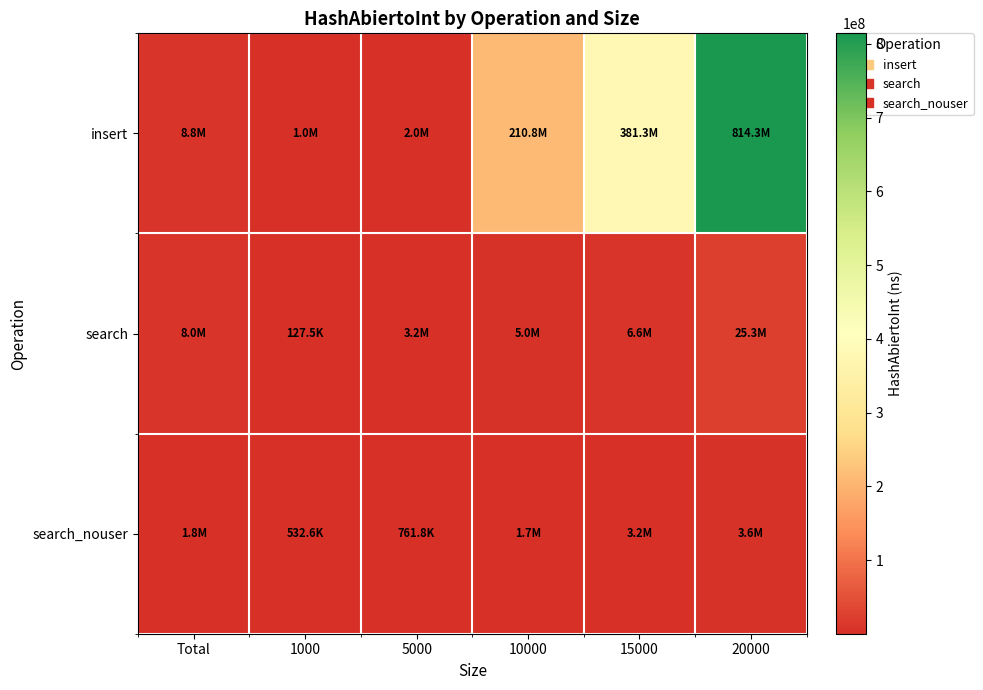

List the series in order of their peak value, highest first.

insert, search, search_nouser